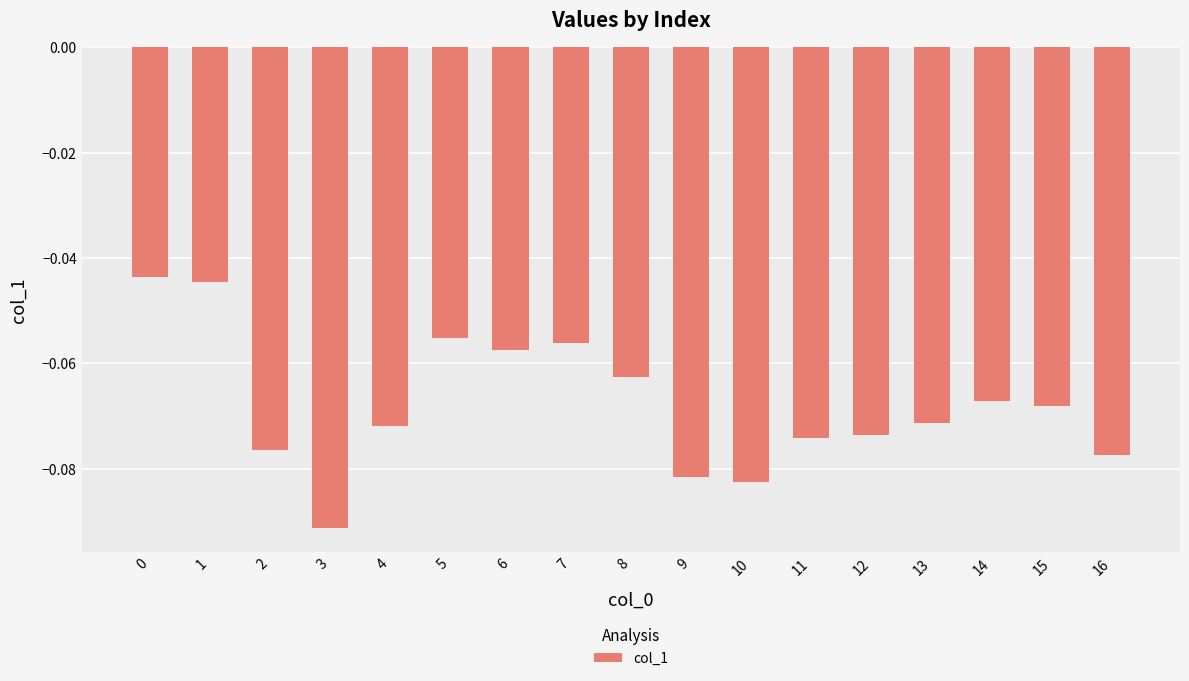

At which category does the chart reach its minimum across all series?

3